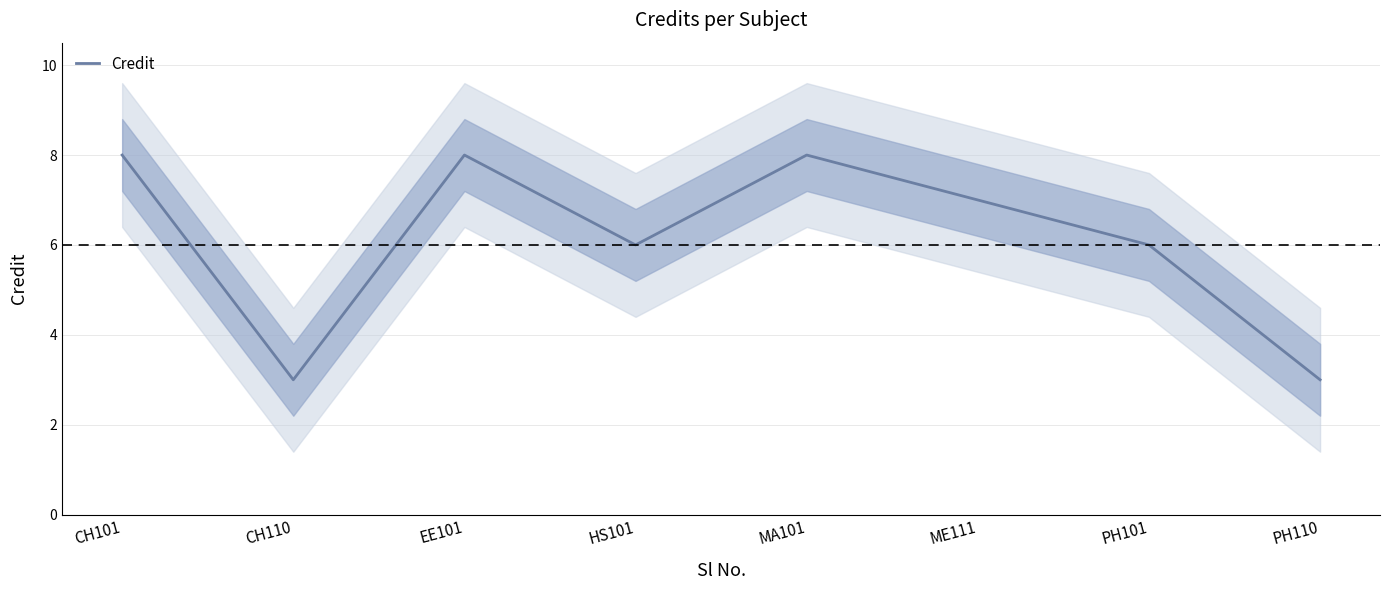

List the labels in order of value, largest first.

CH101, EE101, MA101, ME111, HS101, PH101, CH110, PH110